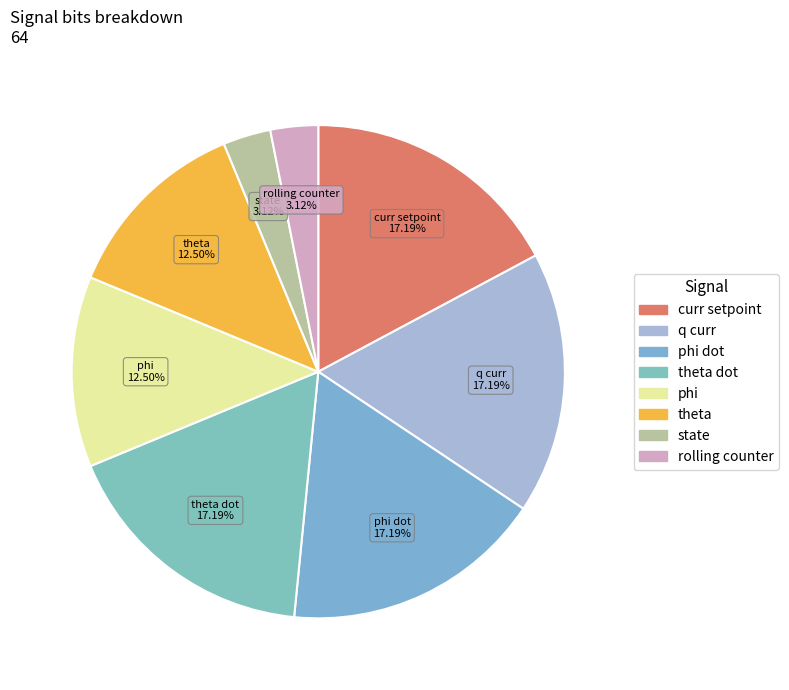

Does curr setpoint represent more than half of the total?

No